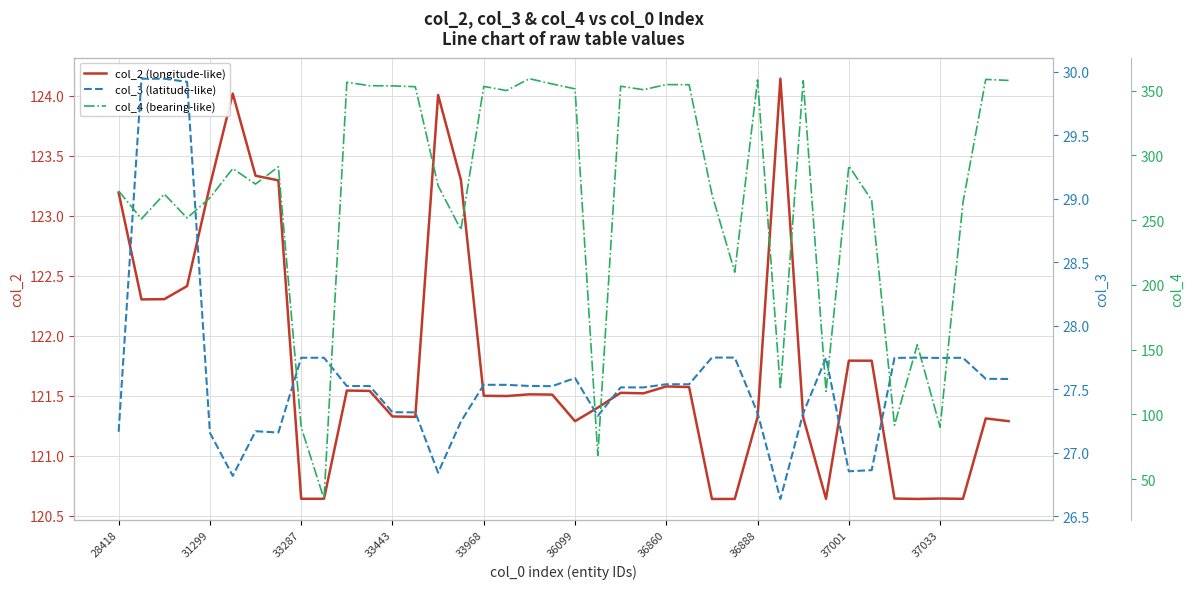

True or false: col_2 (longitude-like) has a value of 35.3 at 36888.

False